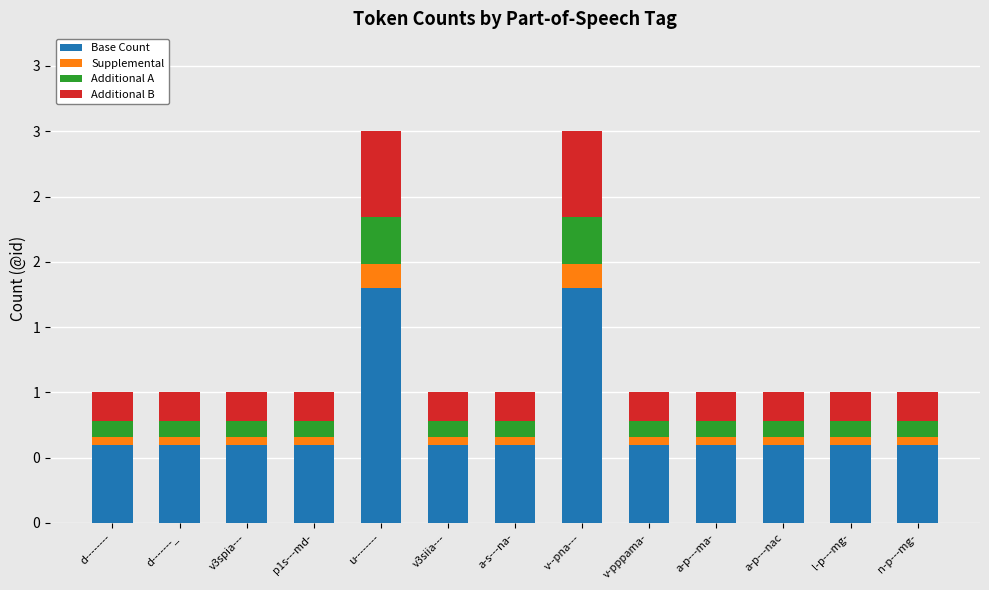

Does the chart contain any negative values?

No